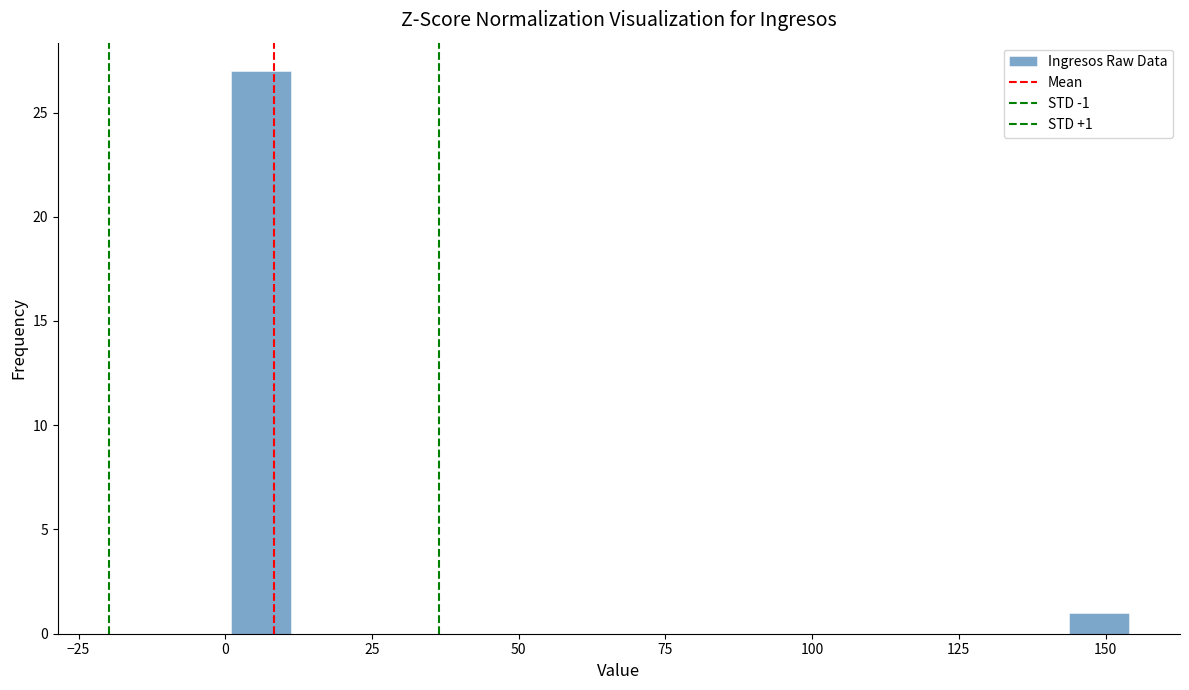

Read against the x-axis, roughly where is the centre of the tallest bar?

5